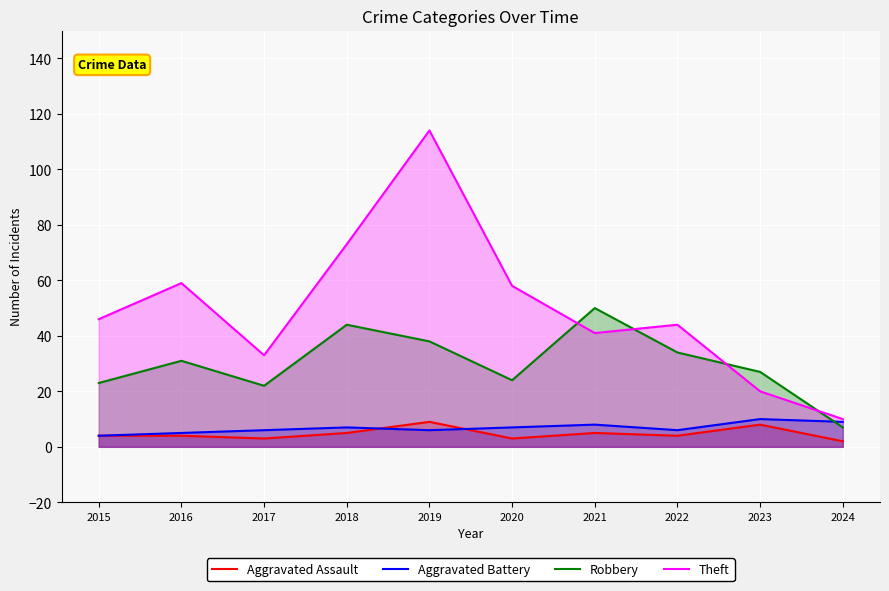

The value of Robbery at 2018 is 44. True or false?

True